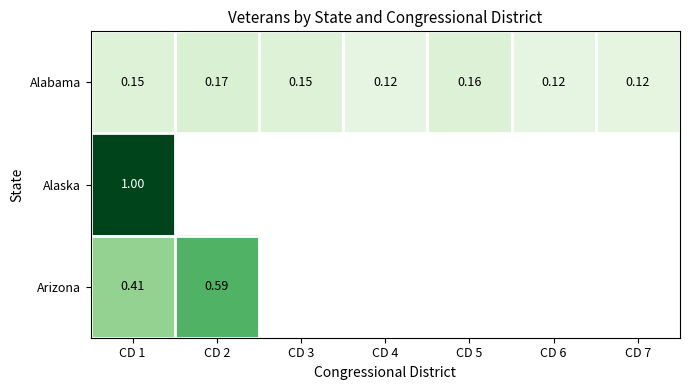

Rank the series at CD 1 from lowest to highest value.

Alabama, Arizona, Alaska